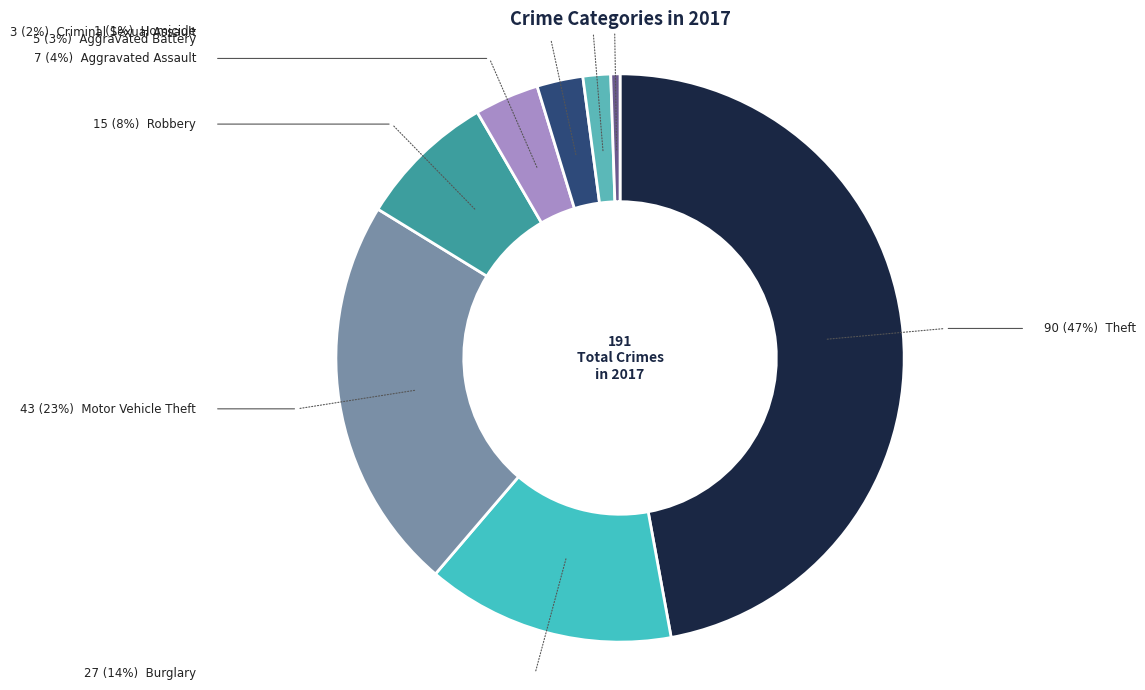

How many slices are in this pie chart?

8